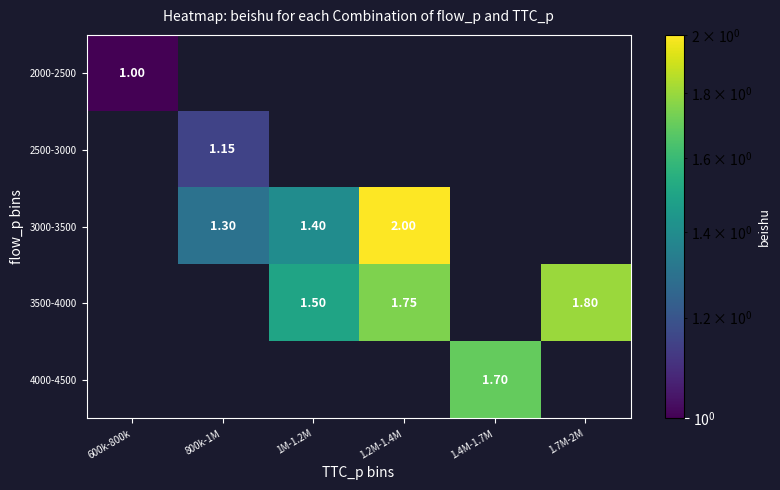

The value of 3000-3500 at 1.2M-1.4M is 3.0. True or false?

False